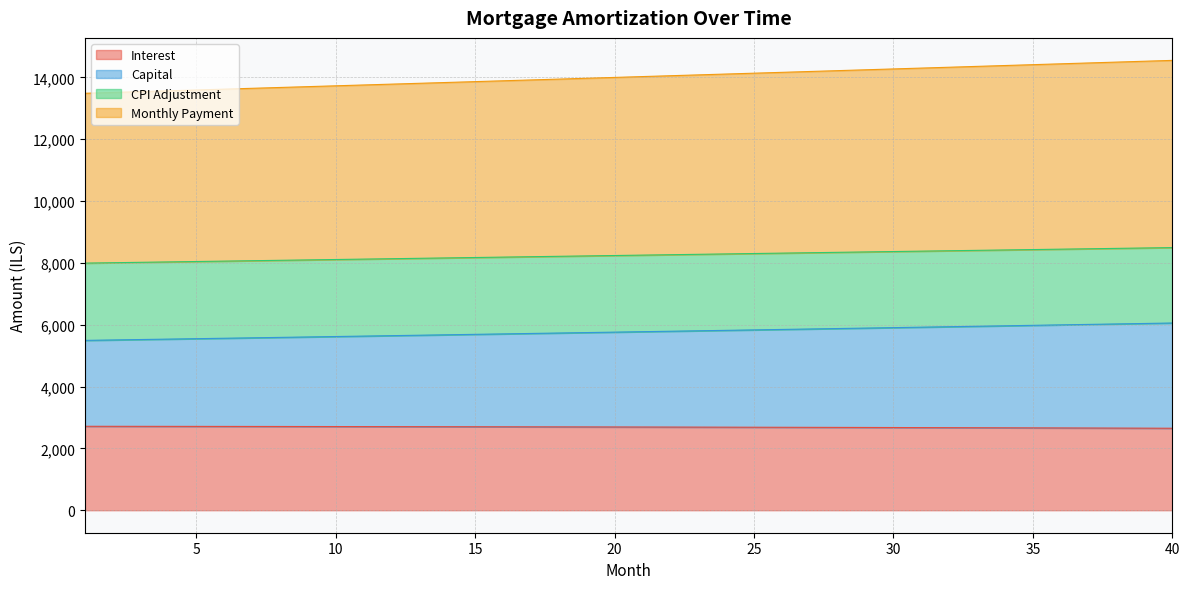

What is the minimum value for Interest?

2652.0